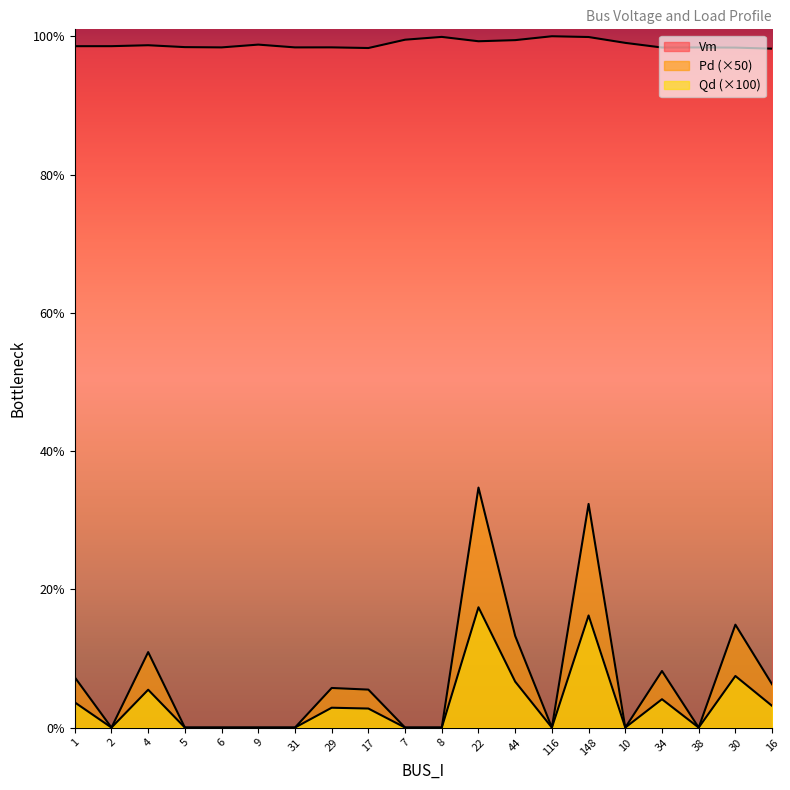

At which category does Qd reach its first local valley?

2